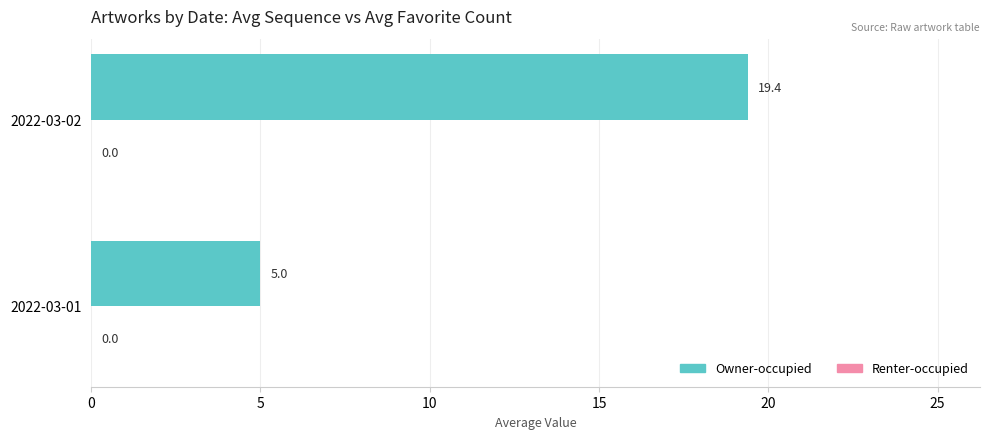

List the labels in order of value, smallest first.

2022-03-01, 2022-03-02